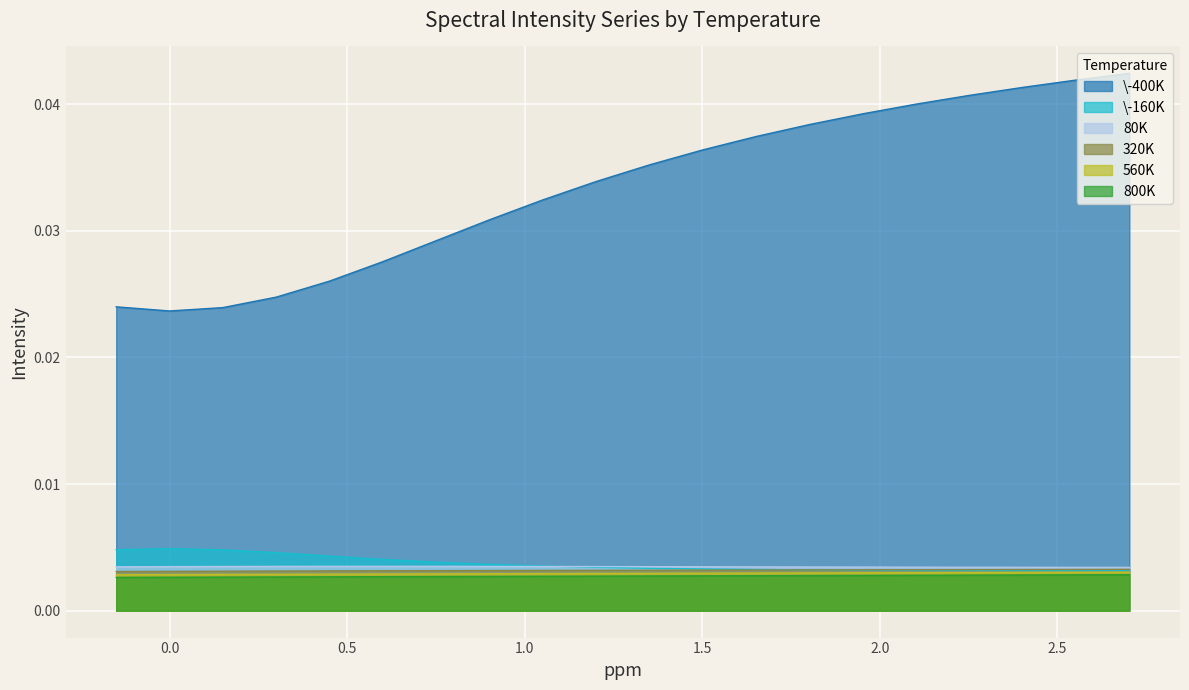

True or false: 560K and 80K intersect in this chart.

False